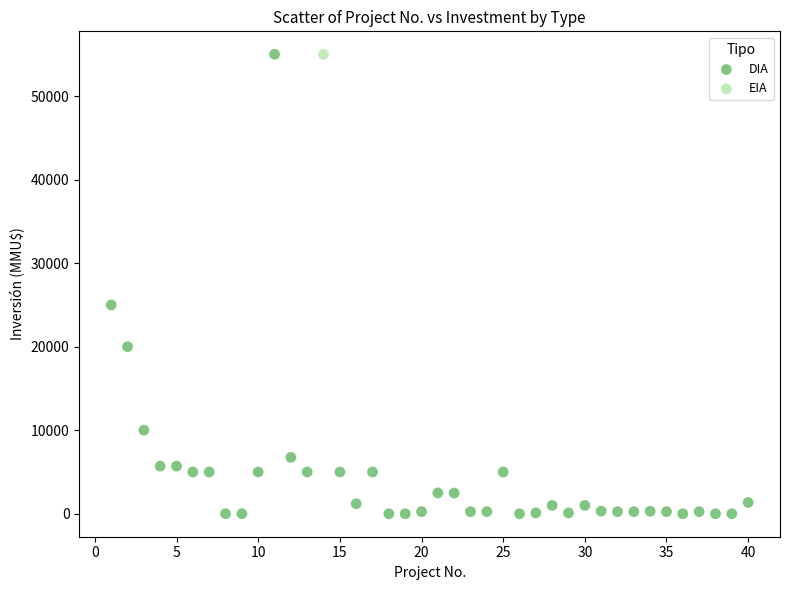

What are all the series names shown in the legend?

DIA, EIA